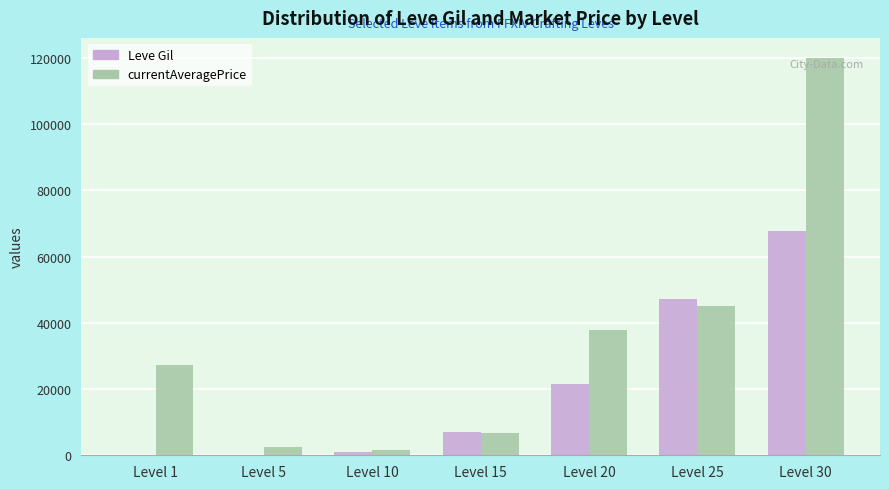

The value of Leve Gil at Level 30 is 67730. True or false?

True